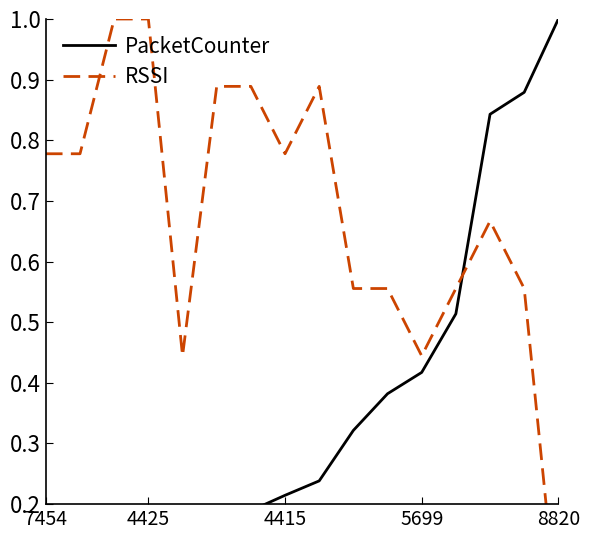

How many times do PacketCounter and RSSI cross each other?

1